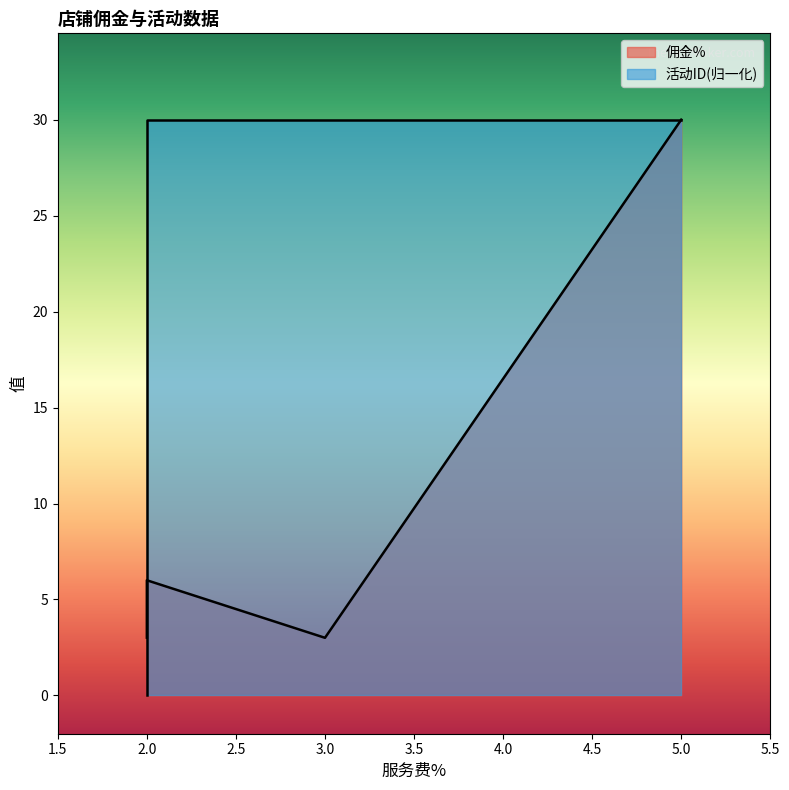

How many times do 佣金% and 活动ID cross each other?

1